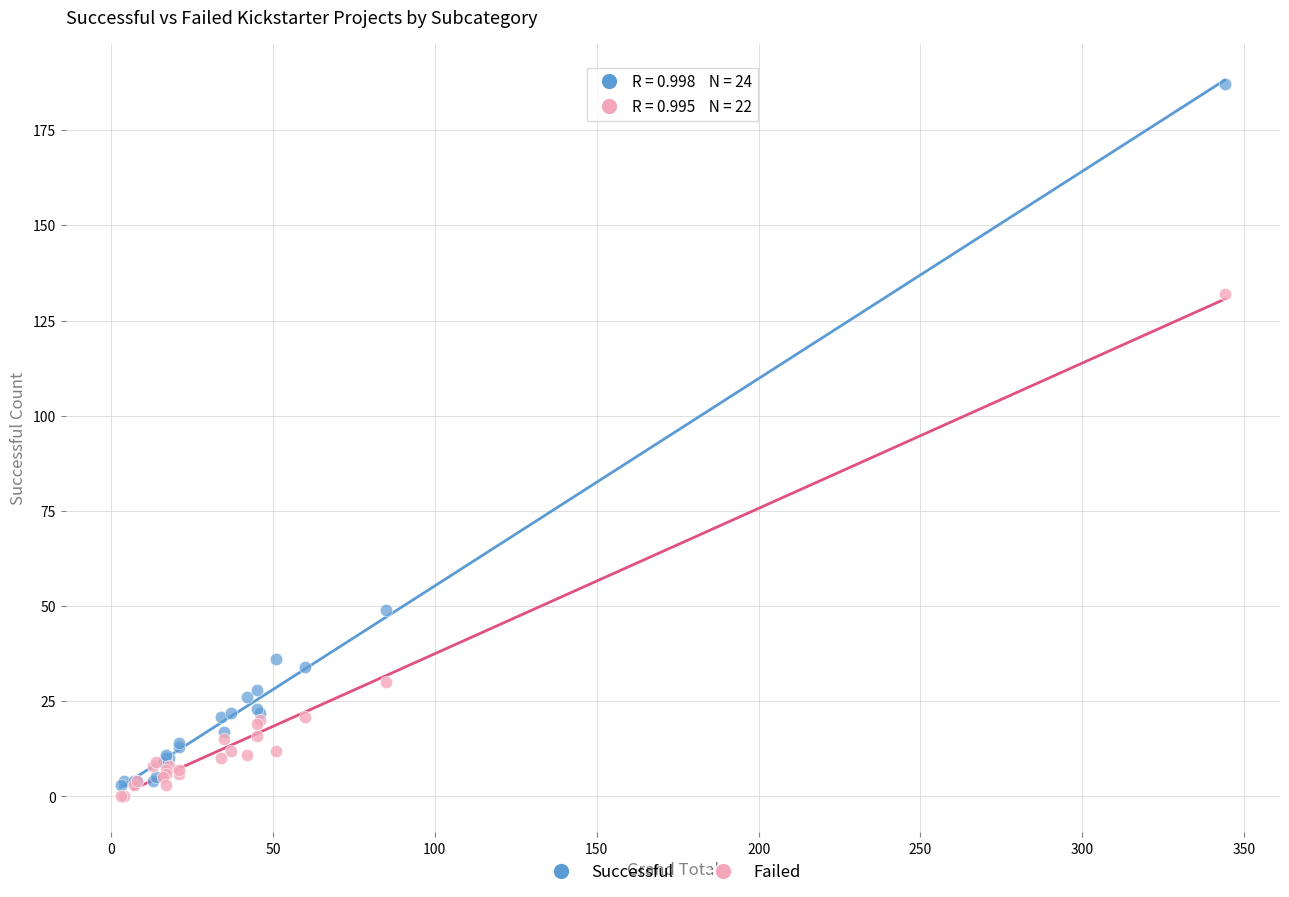

Which series reaches the minimum Y coordinate?

Failed